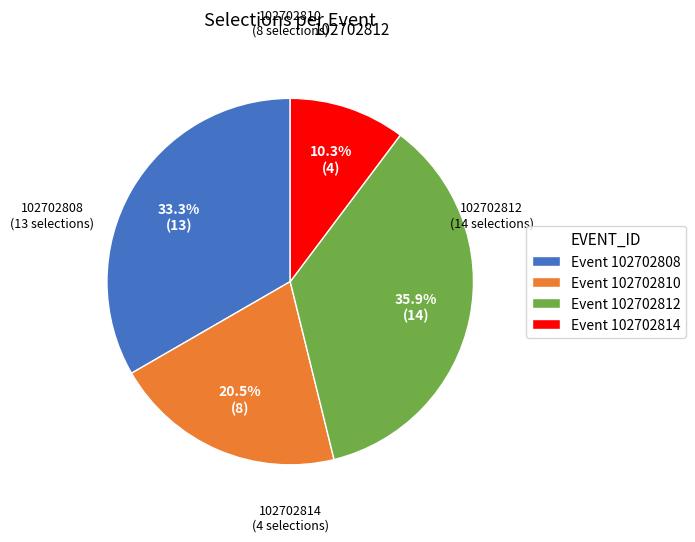

How much of the chart is everything except Event 102702814?

89.7%